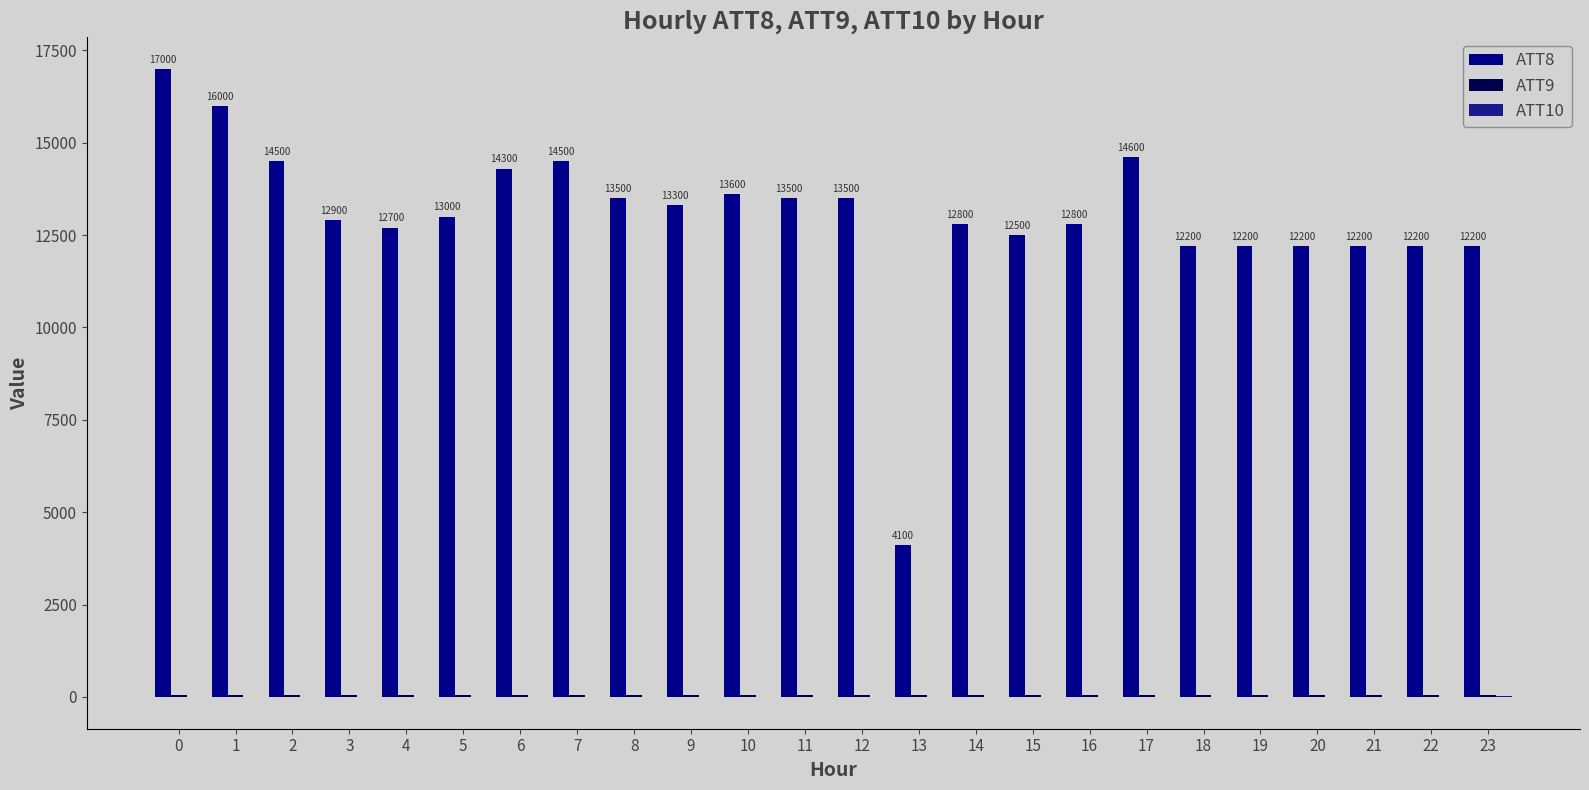

Are the bars horizontal?

No